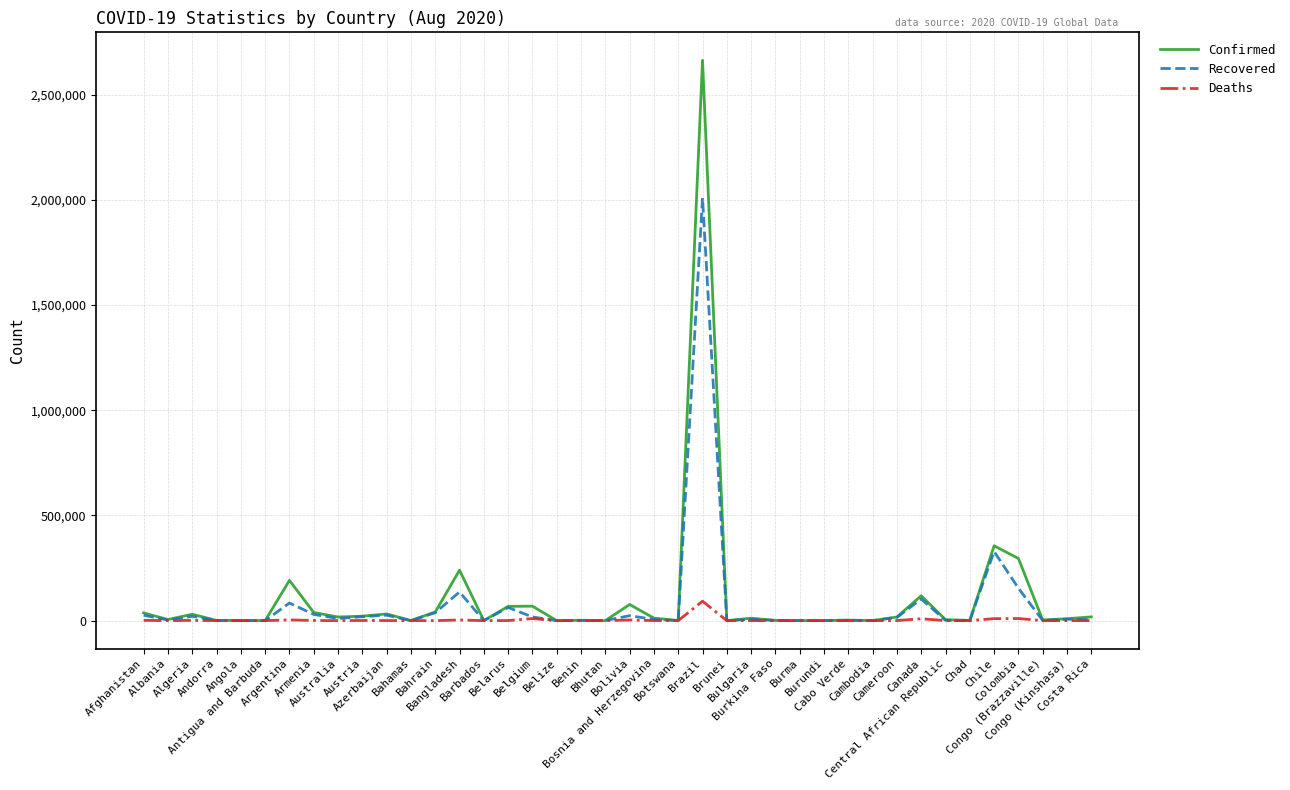

Which label corresponds to the largest value in the chart?

Brazil